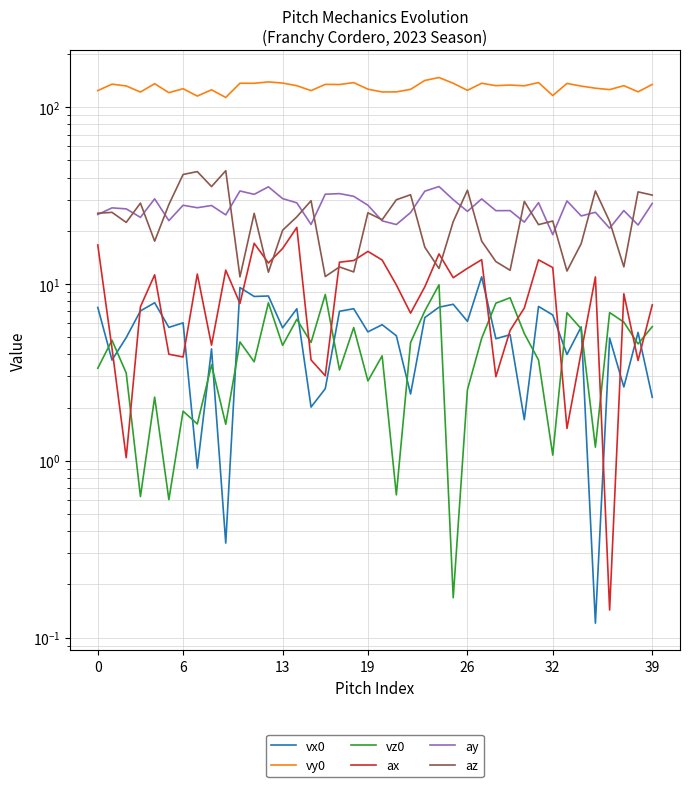

True or false: vx0 and ay intersect in this chart.

False